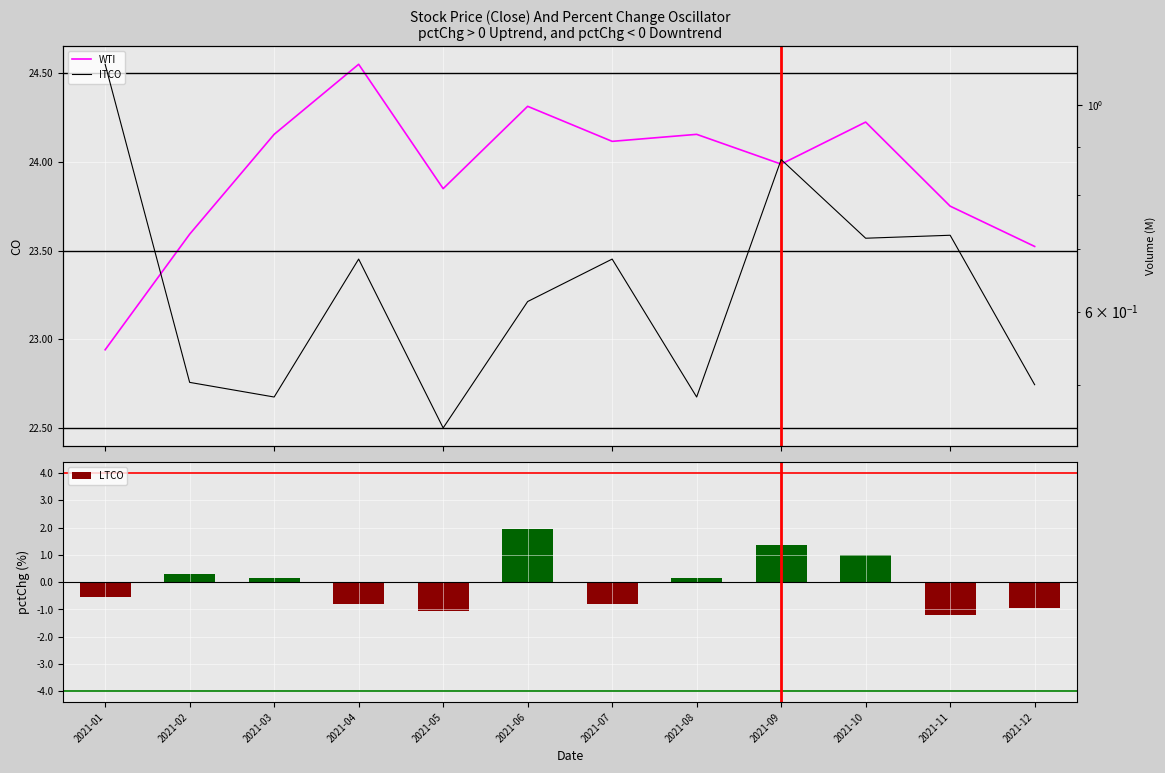

What is the value of the ITCO bar at the 12th from the left?

0.5